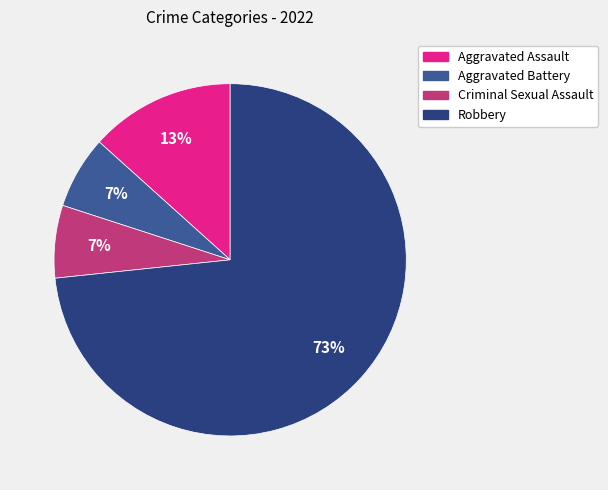

To the nearest percent, what percentage of the pie is Aggravated Assault?

13%